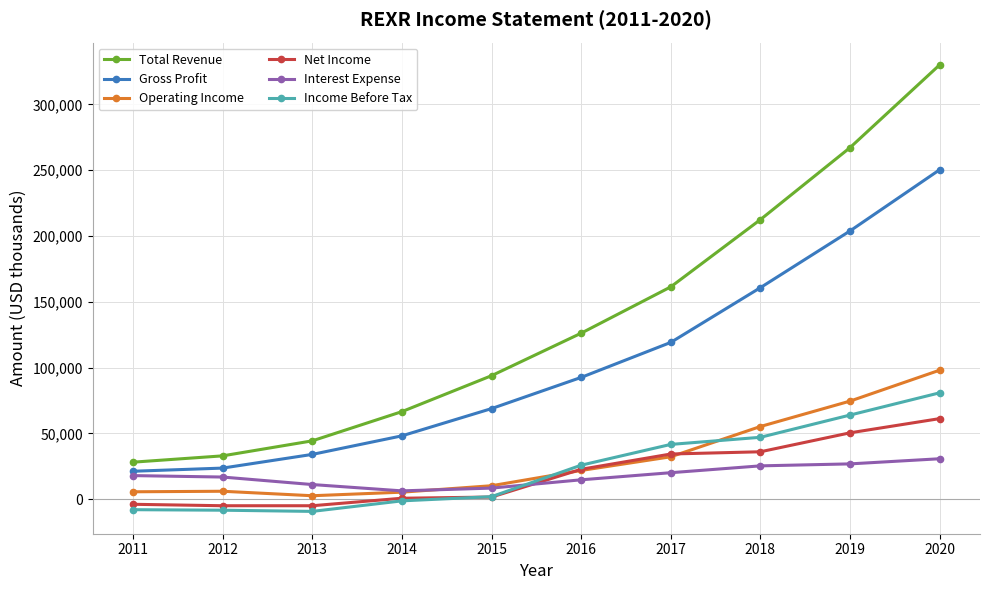

How many series are shown in this chart?

6